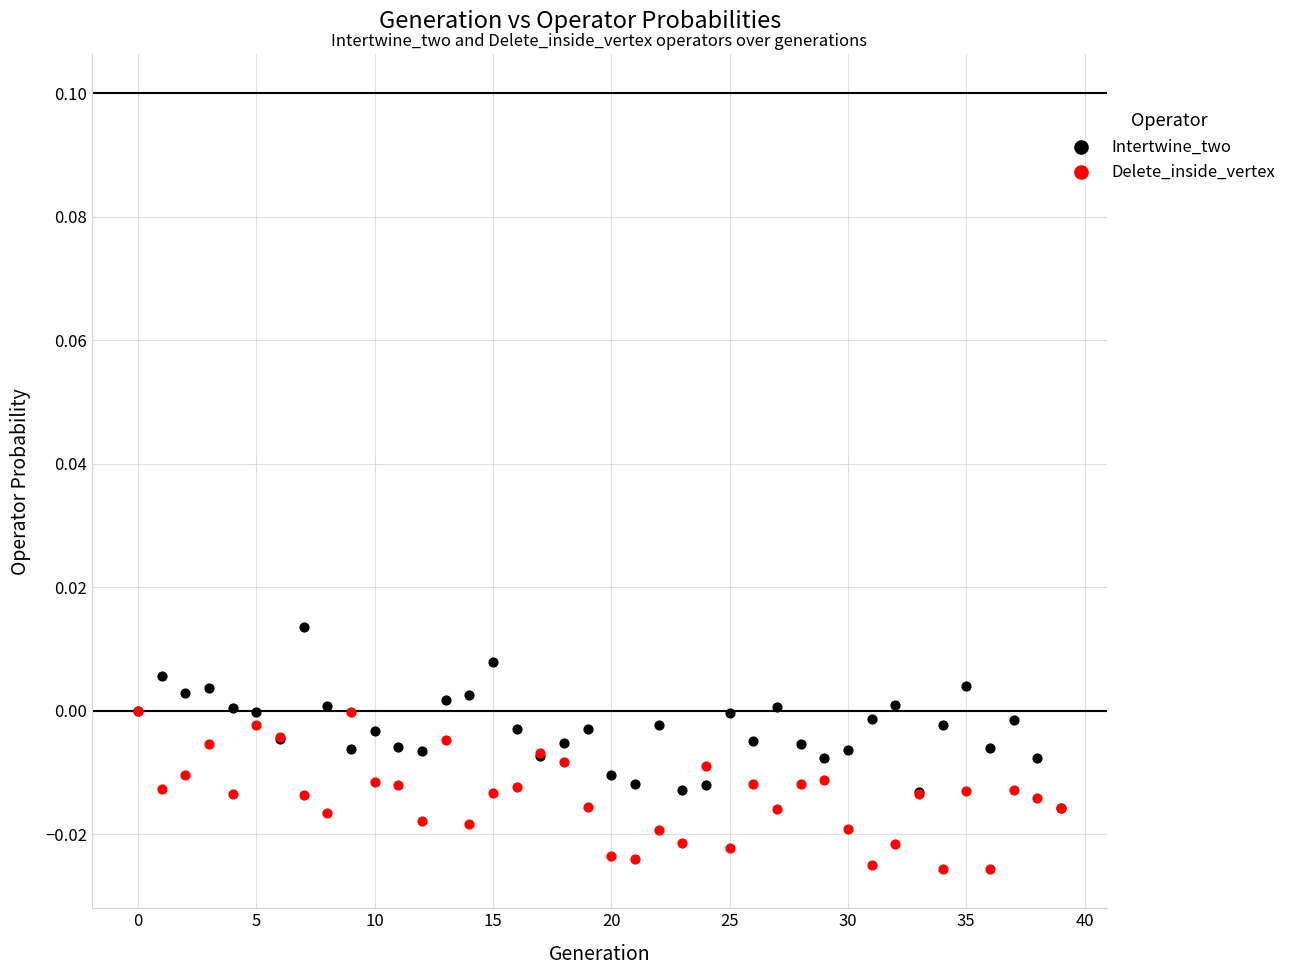

Which series contains the lowest Y value?

Delete_inside_vertex